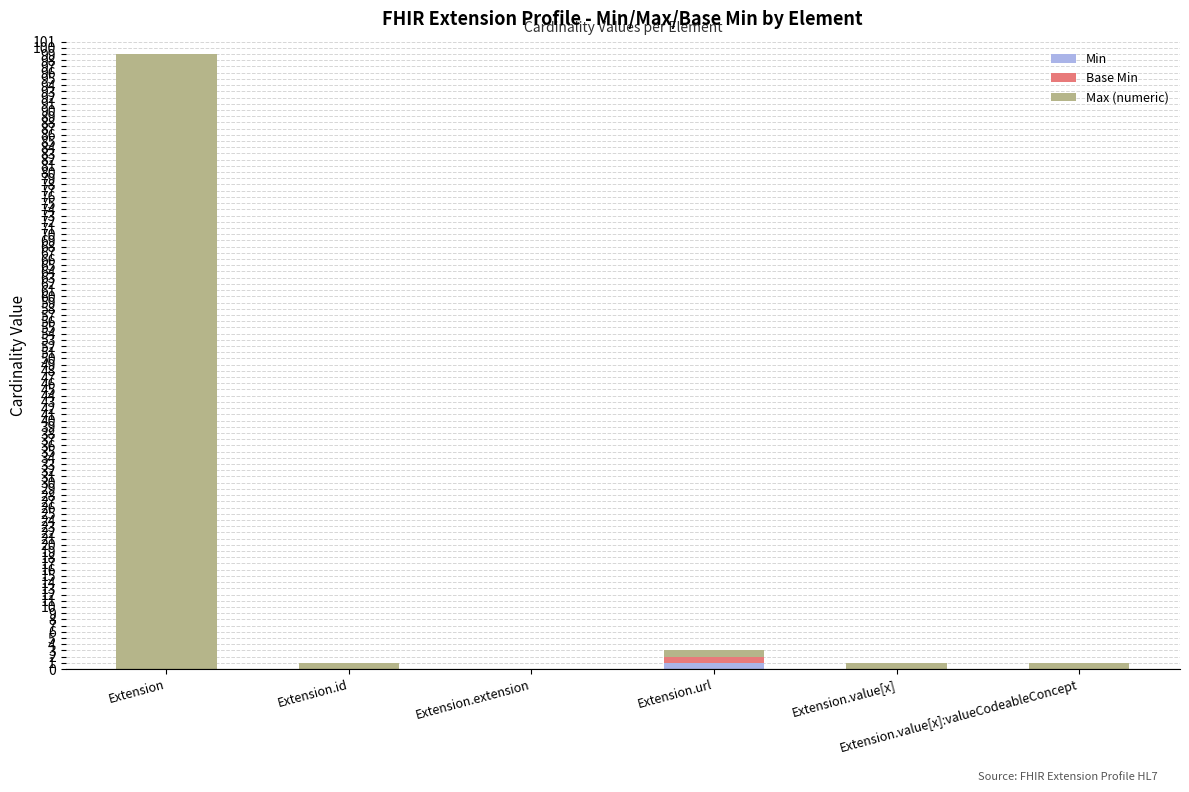

At which label is Min closest to 0?

Extension